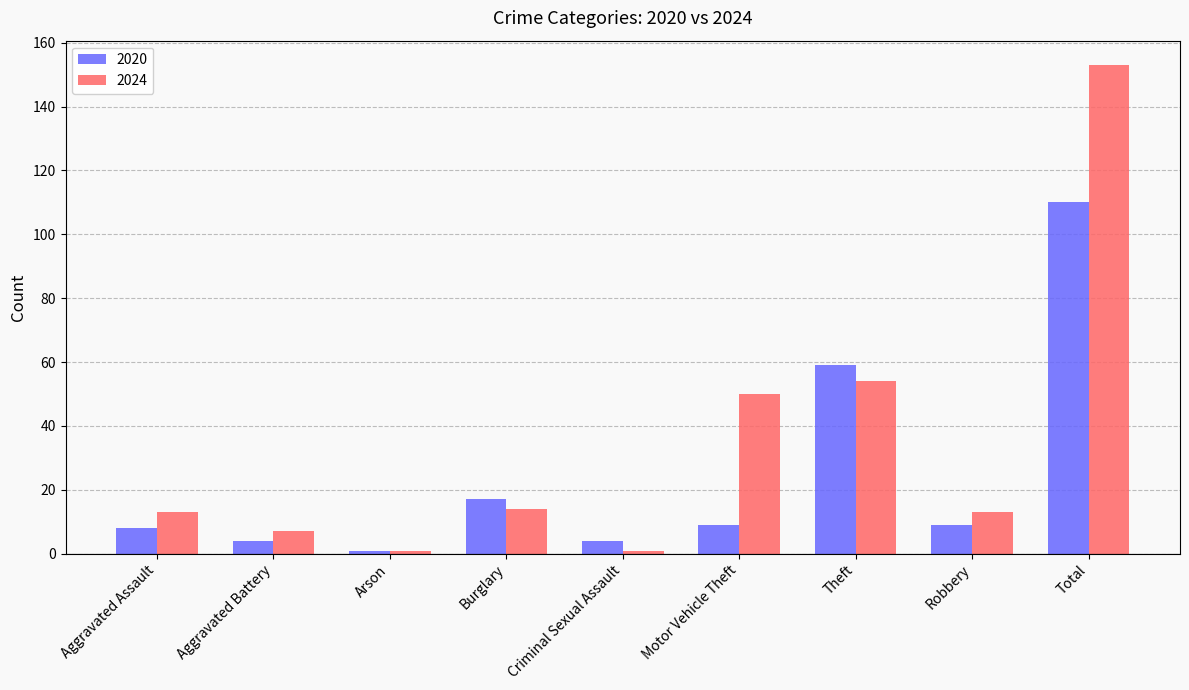

Is the value of 2020 at Aggravated Battery greater than the value of 2024 at Criminal Sexual Assault?

Yes